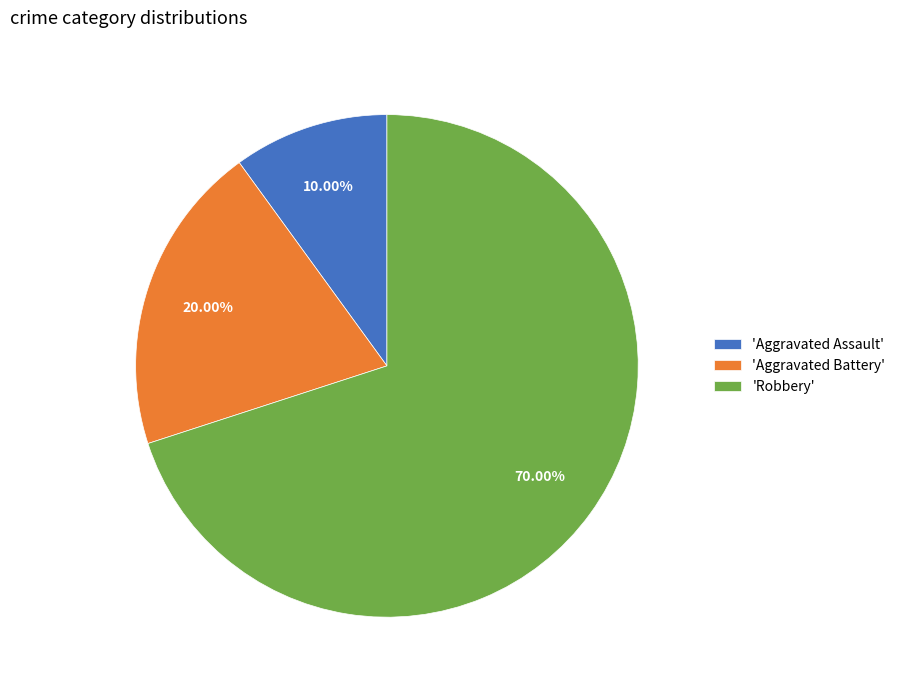

Rank the categories by value from highest to lowest.

'Robbery', 'Aggravated Battery', 'Aggravated Assault'